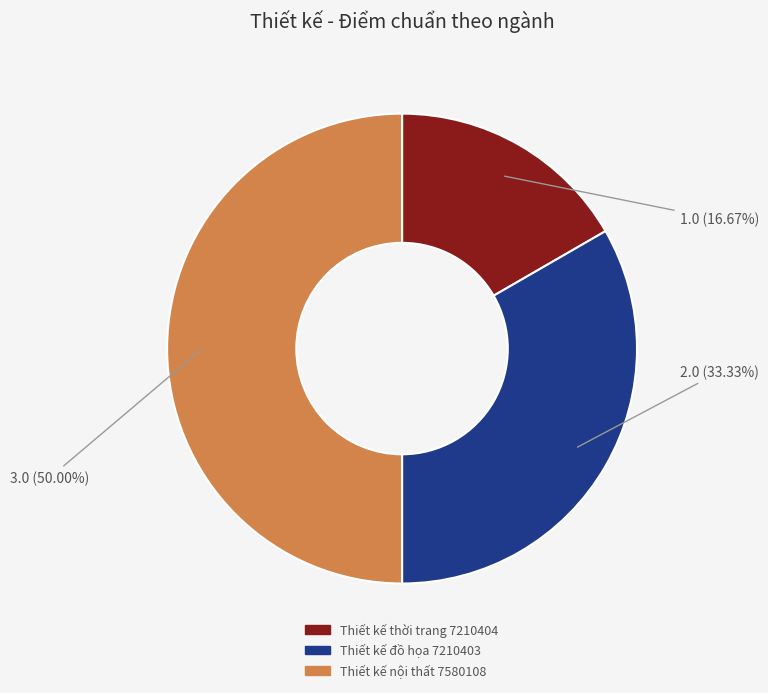

Which slice is the smallest?

Thiết kế thời trang 7210404